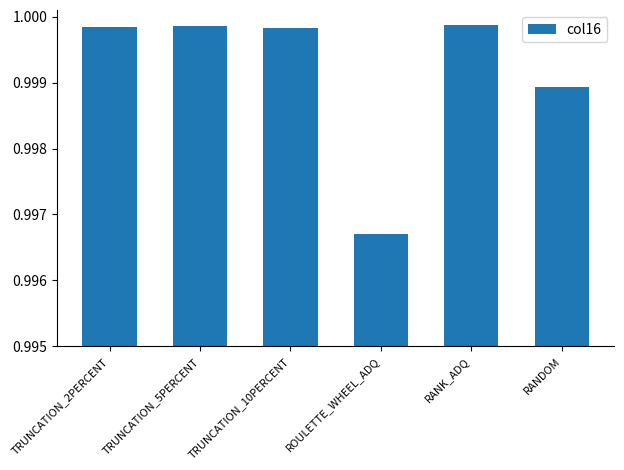

Which has a higher value, RANDOM or RANK_ADQ?

RANK_ADQ